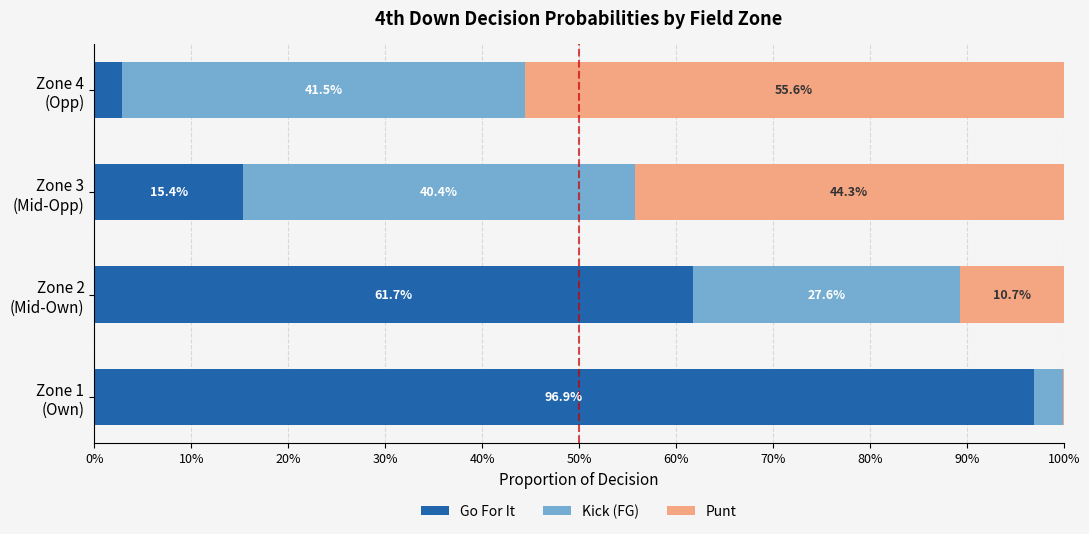

What position from the left is Zone 1 (Own)?

1